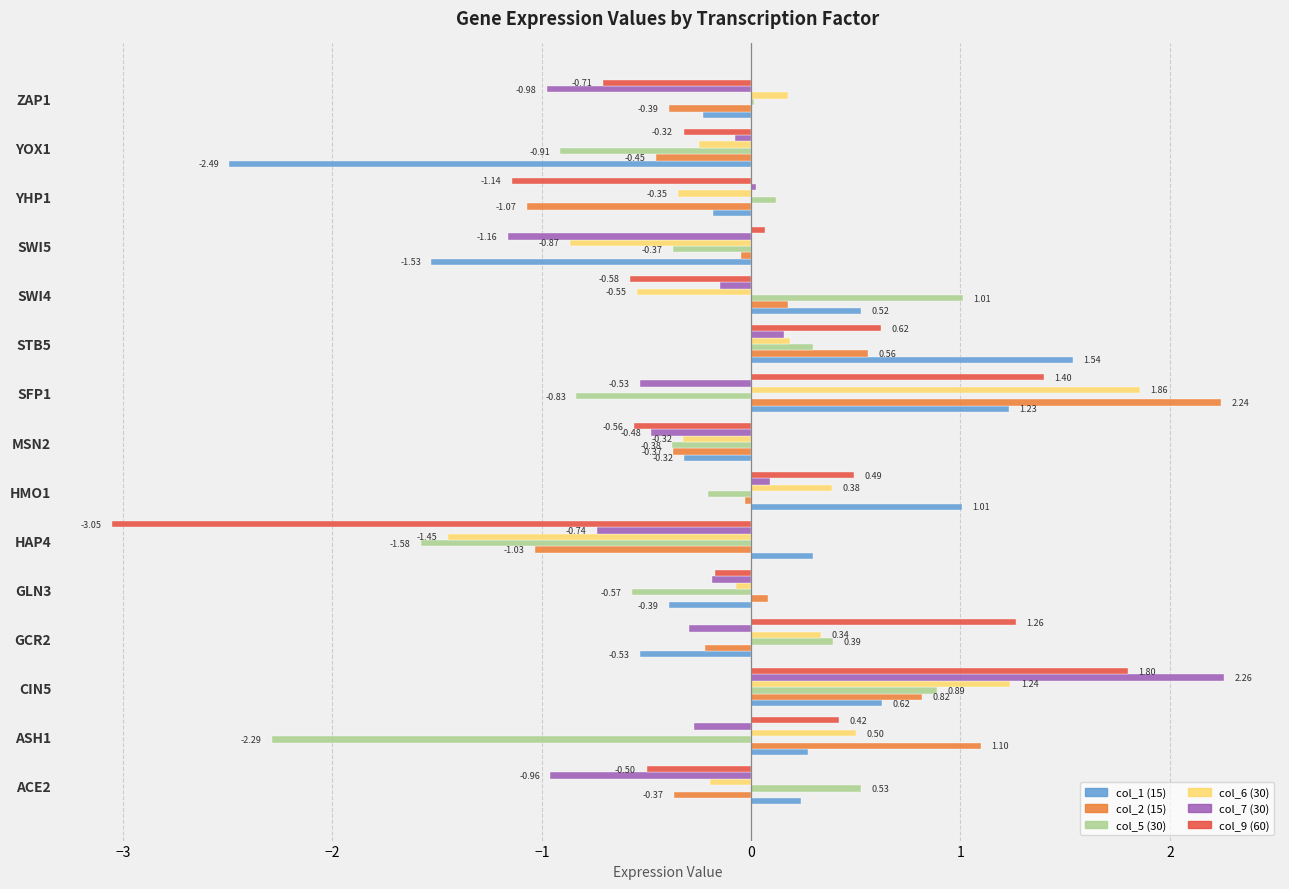

Is the value of col_9 (60) at HAP4 greater than the value of col_6 (30) at ACE2?

No